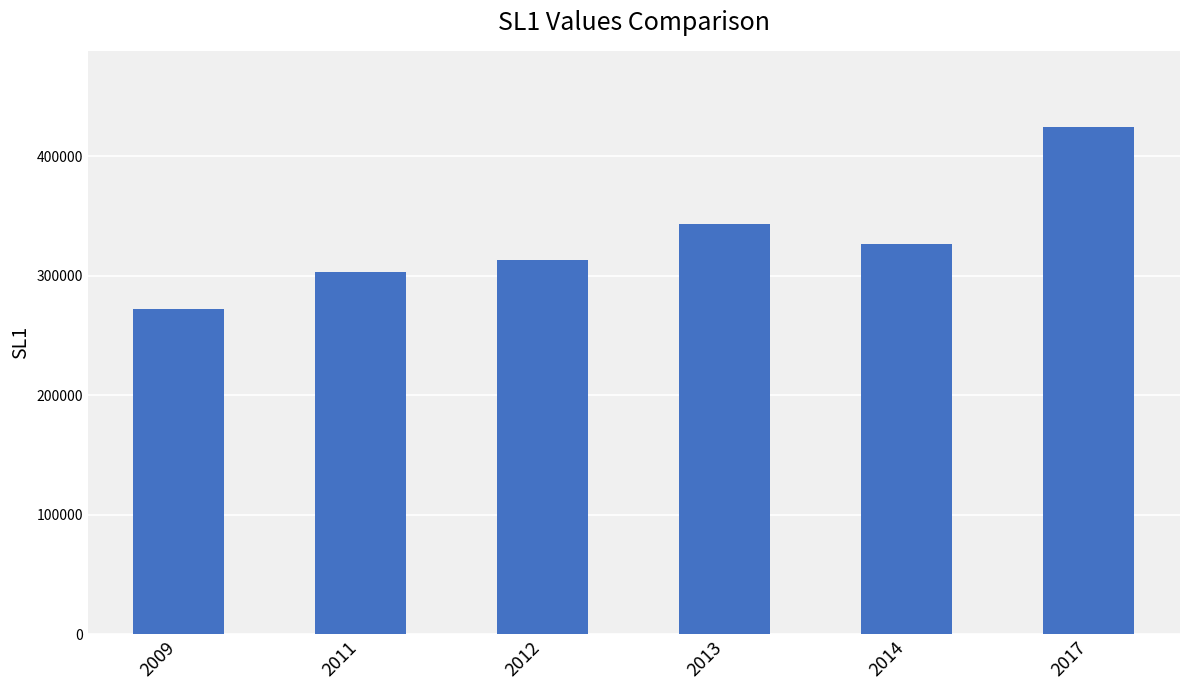

What is the sum of all values?

1982619